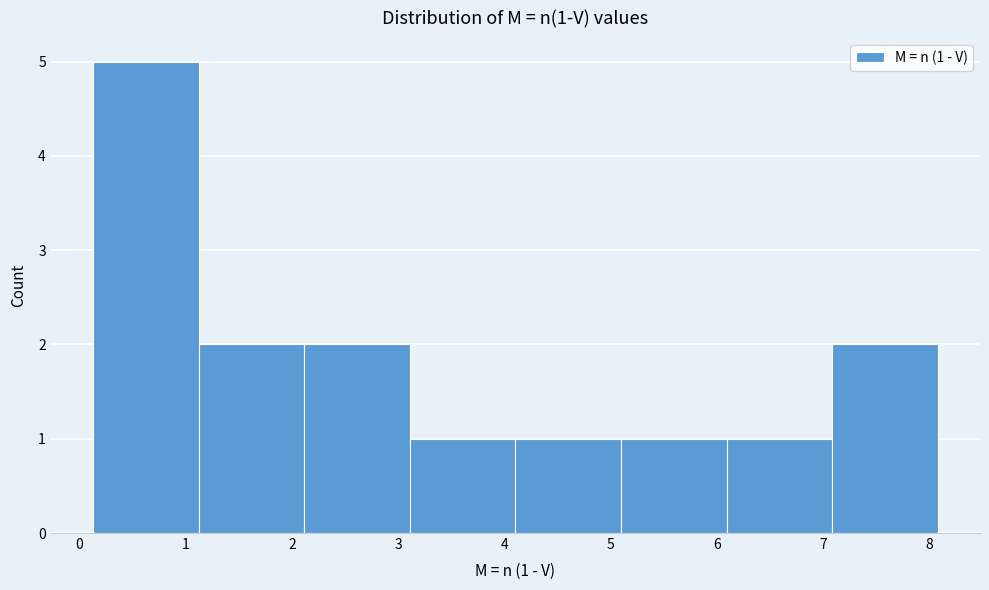

Over which range of the x-axis is the bar tallest?

0.1 to 1.1